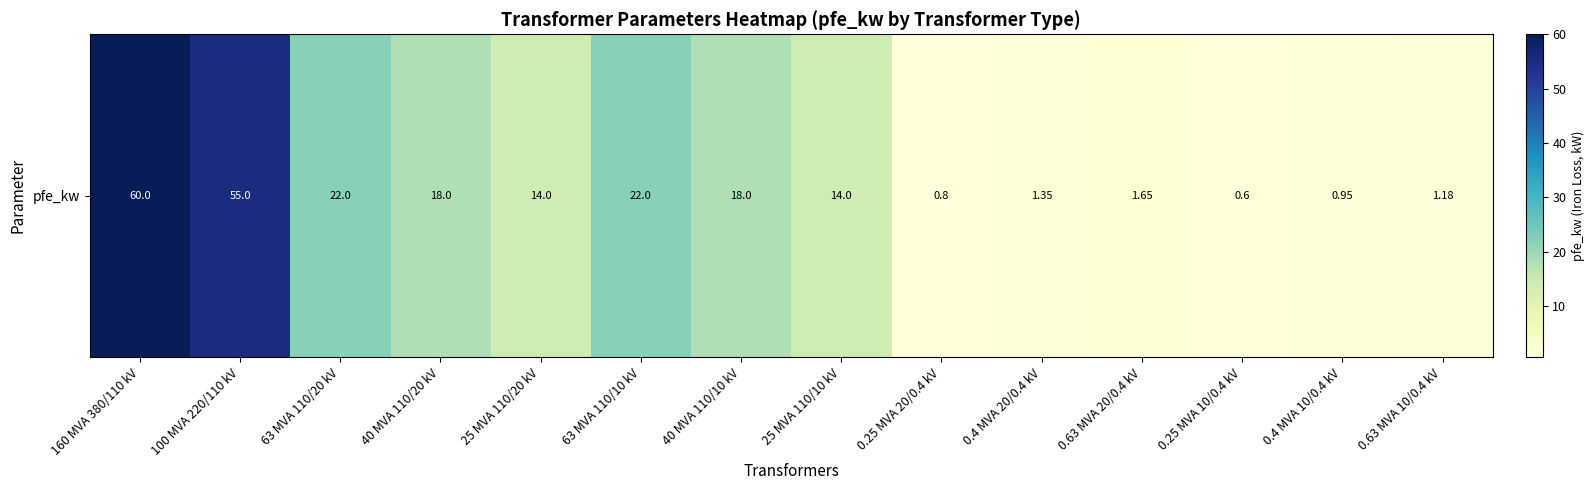

Read the value at 0.25 MVA 20/0.4 kV.

0.8